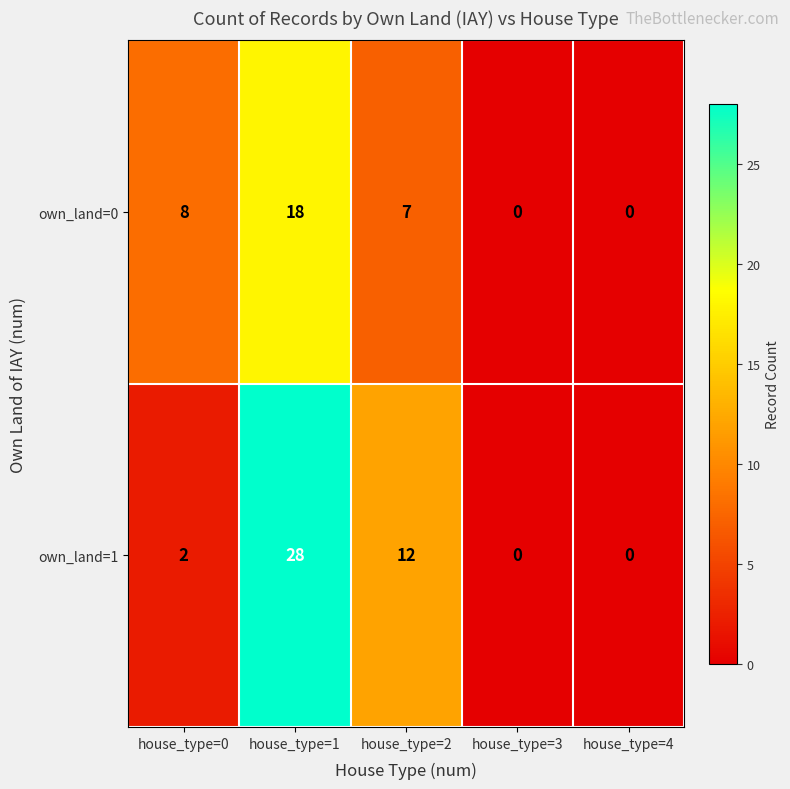

Reading left to right, list all the values displayed in this chart.

own_land=0: house_type=0=8	house_type=1=18	house_type=2=7	house_type=3=0	house_type=4=0
own_land=1: house_type=0=2	house_type=1=28	house_type=2=12	house_type=3=0	house_type=4=0